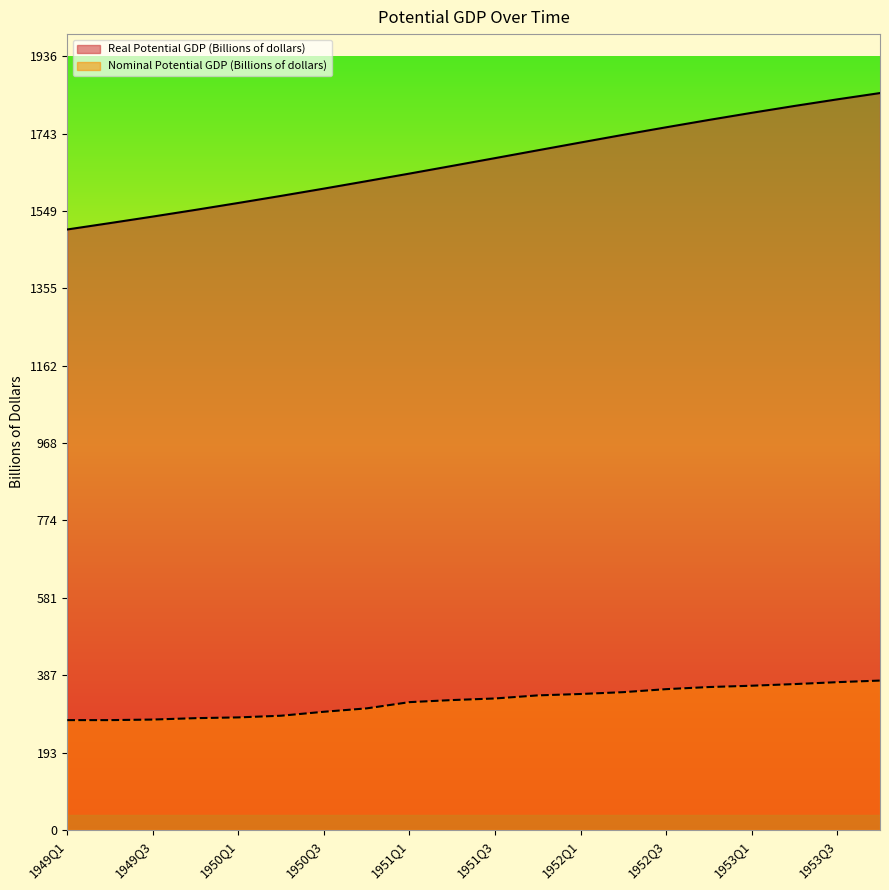

What are all the series names shown in the legend?

Real Potential GDP (Billions of dollars), Nominal Potential GDP (Billions of dollars)